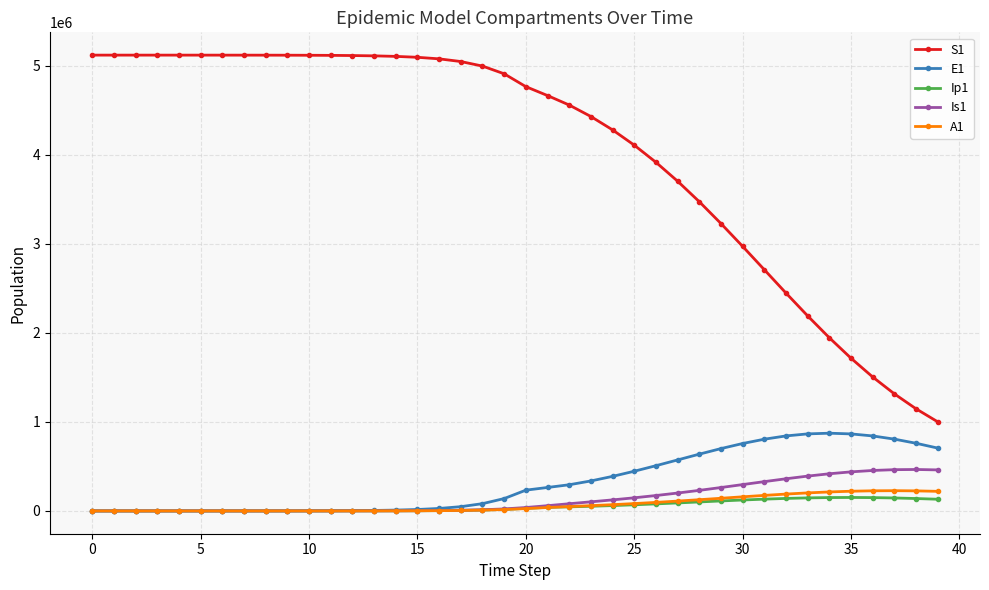

True or false: Ip1 has more than 0 interior local peaks.

True